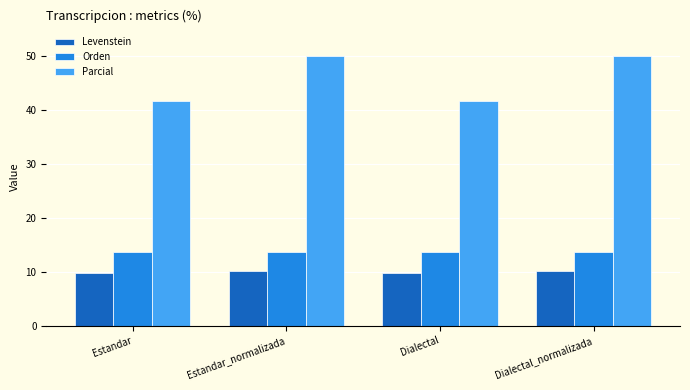

What is the average value of the Orden series?

13.6